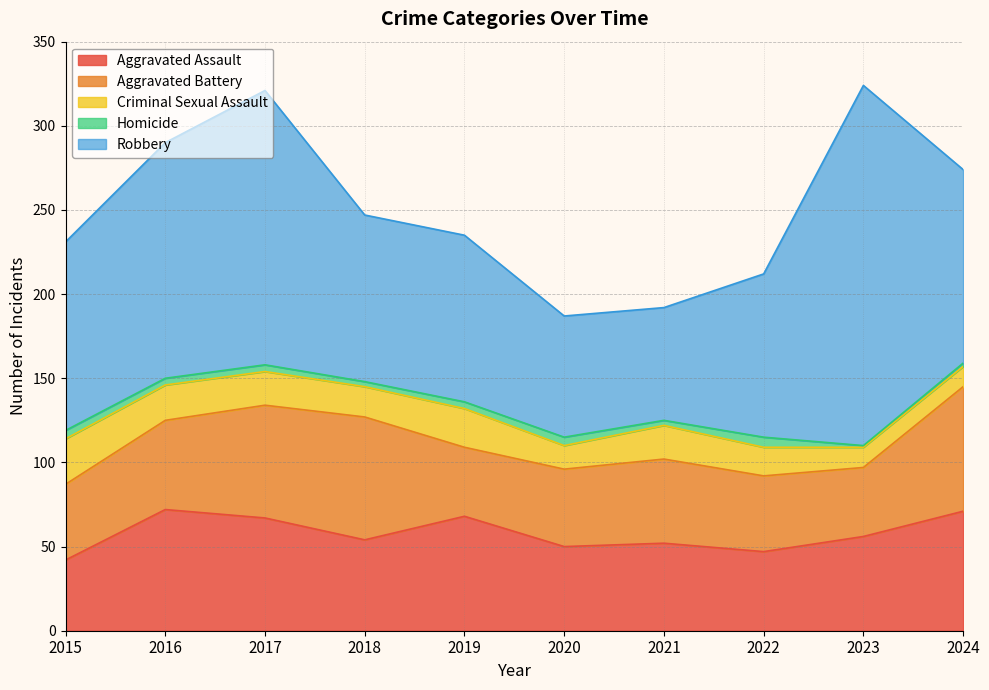

Which series changed the most between 2017 and 2024?

Robbery